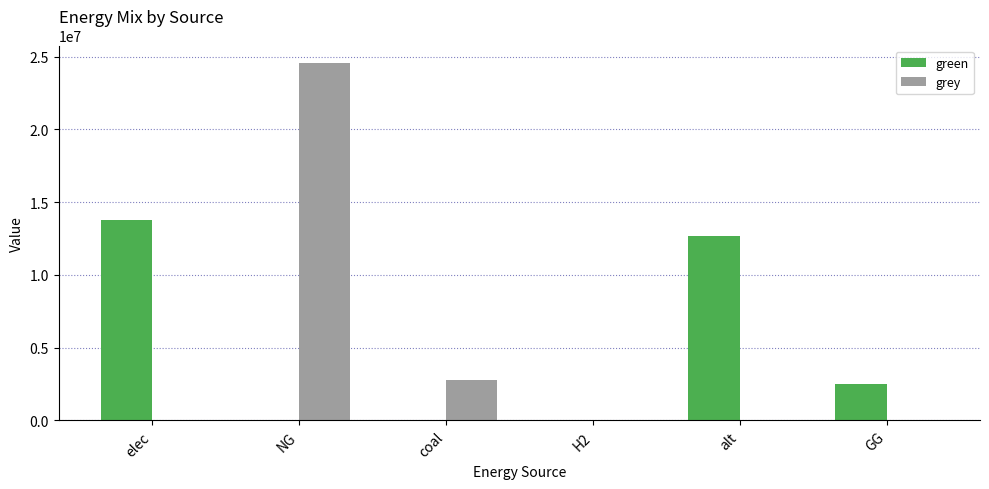

What are all the series names shown in the legend?

green, grey